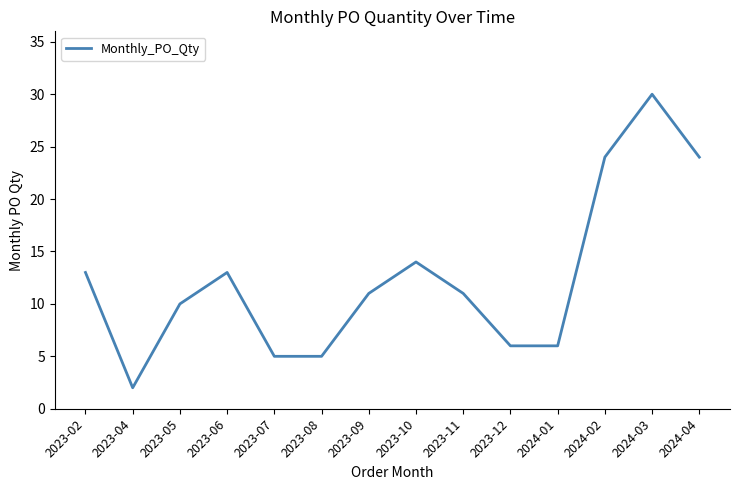

Does the chart display data point markers on the line(s)?

No